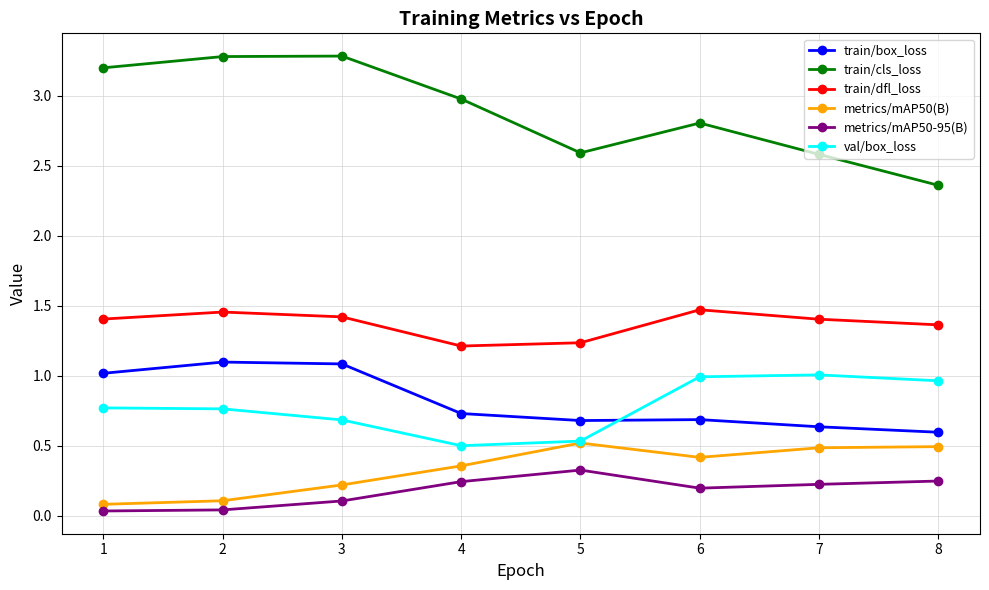

Which series has the largest total across all categories?

train/cls_loss